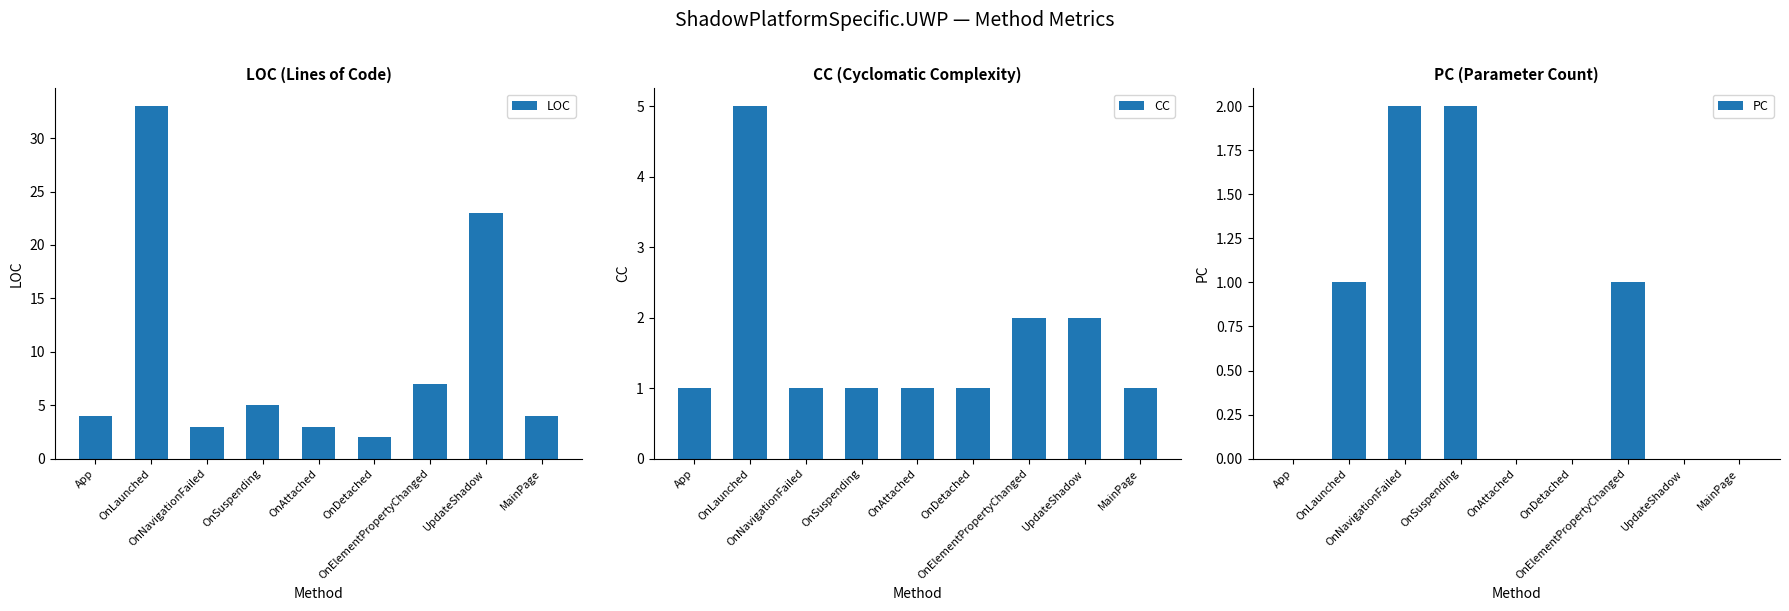

What position from the right is OnAttached?

5